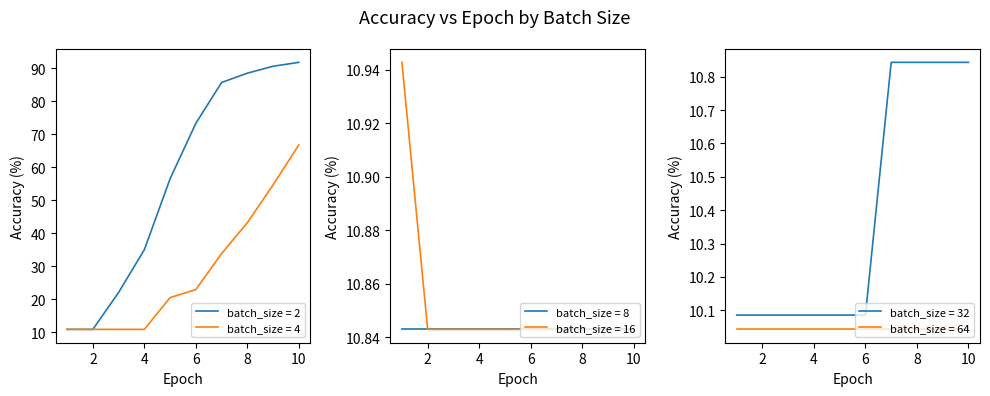

Does the chart display data point markers on the line(s)?

No